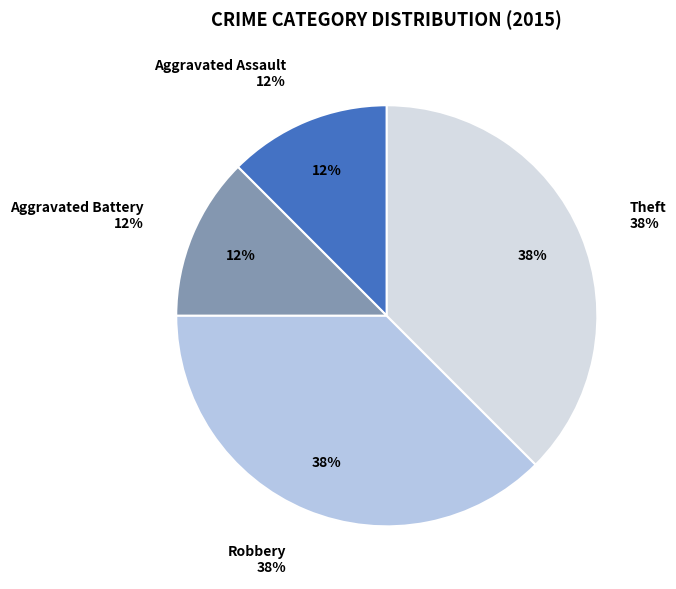

Does any single category account for the majority?

No